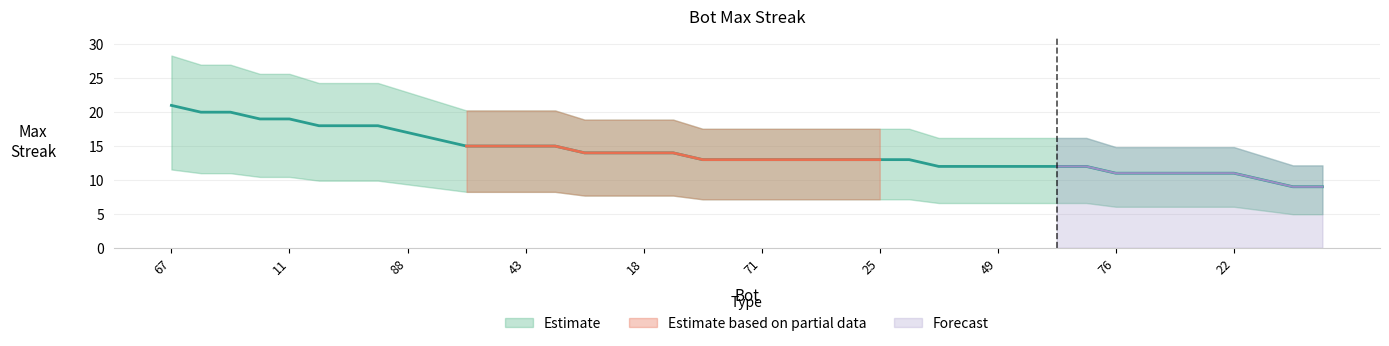

Count the number of categories in the chart.

40